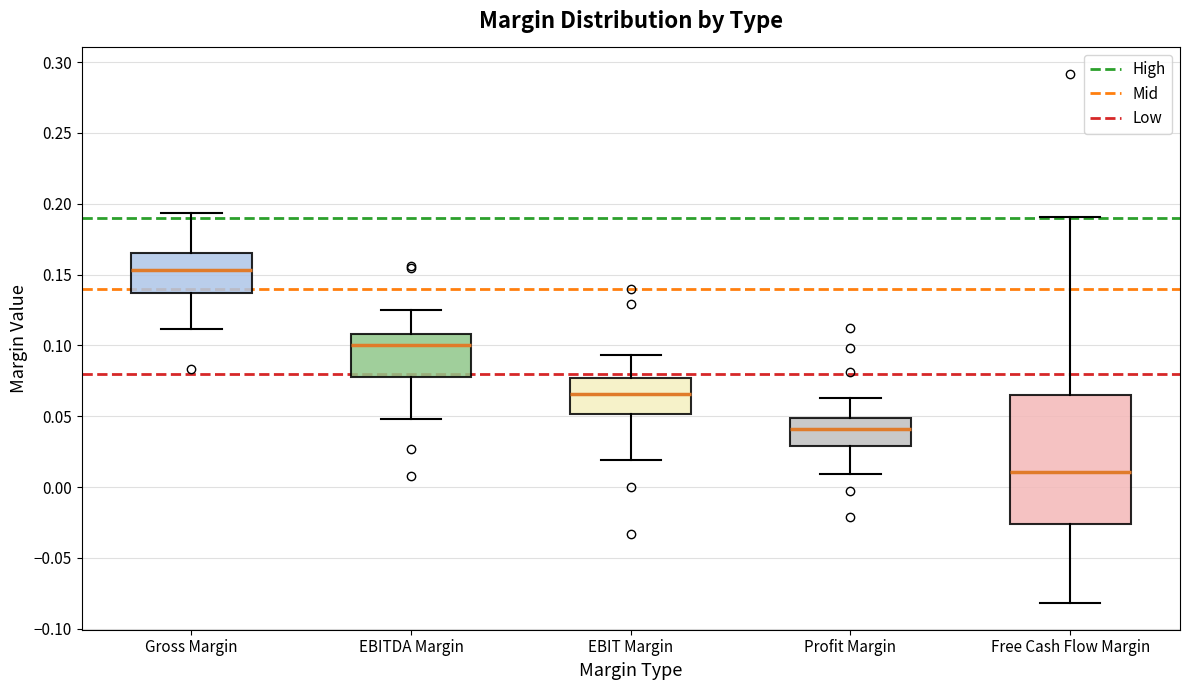

Reading left to right, read every box against the y-axis: the position of its median line, the range the box covers, and the ends of its whiskers. The values are not printed on the chart, so give them approximately, as read against the axis.

Gross Margin: median 0.155, box 0.135 to 0.165, whiskers 0.110 to 0.195
EBITDA Margin: median 0.100, box 0.080 to 0.110, whiskers 0.050 to 0.125
EBIT Margin: median 0.065, box 0.050 to 0.075, whiskers 0.020 to 0.095
Profit Margin: median 0.040, box 0.030 to 0.050, whiskers 0.010 to 0.065
Free Cash Flow Margin: median 0.010, box -0.025 to 0.065, whiskers -0.080 to 0.190